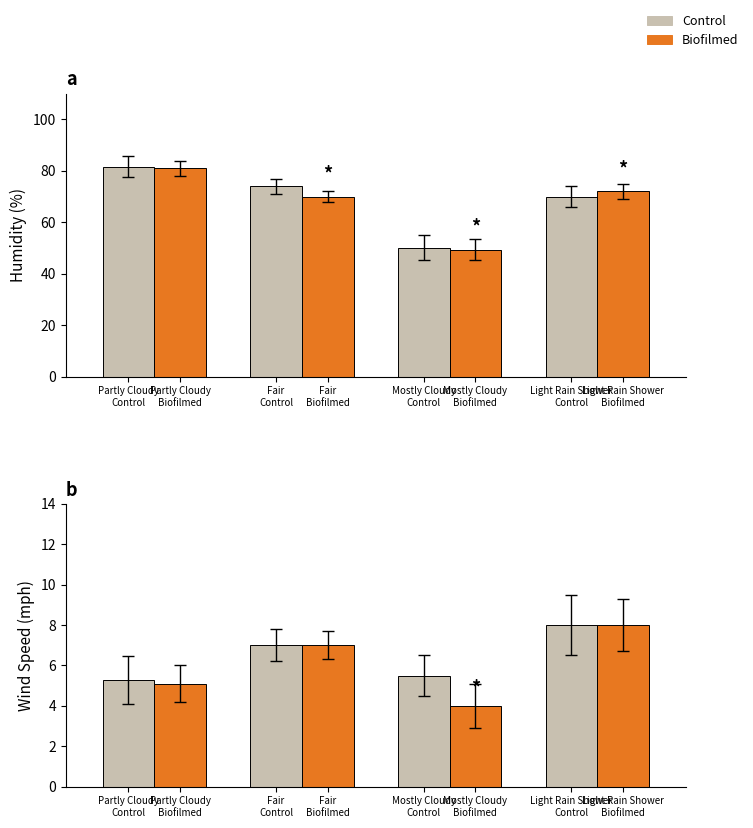

How many series are shown in this chart?

2